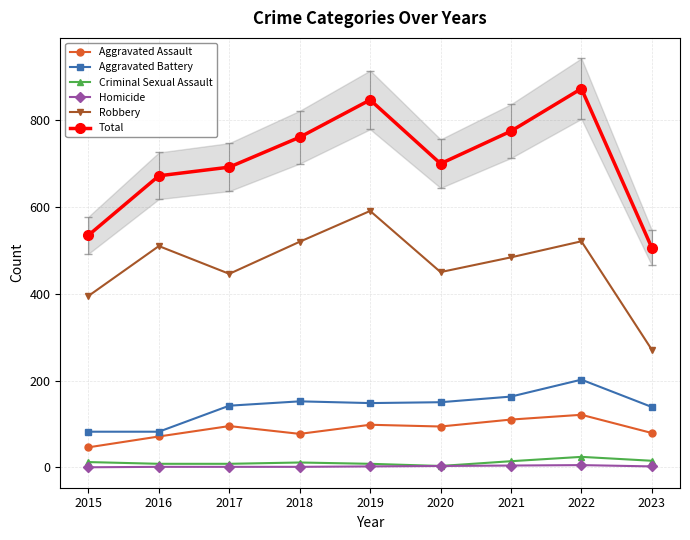

What are all the series names shown in the legend?

Aggravated Assault, Aggravated Battery, Criminal Sexual Assault, Homicide, Robbery, Total